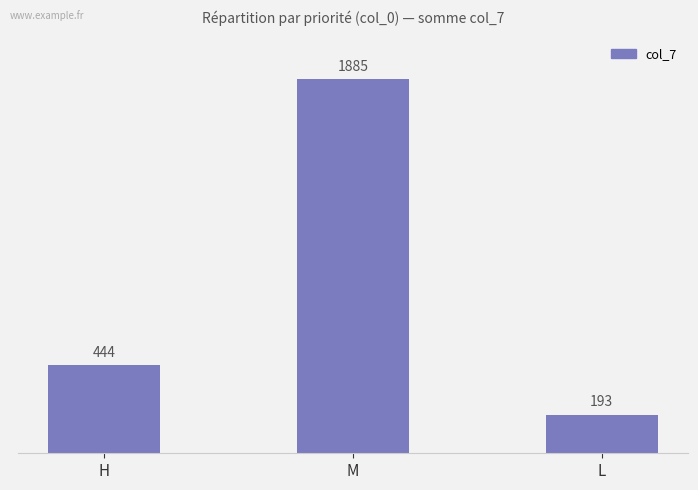

Between M and L, which is larger?

M